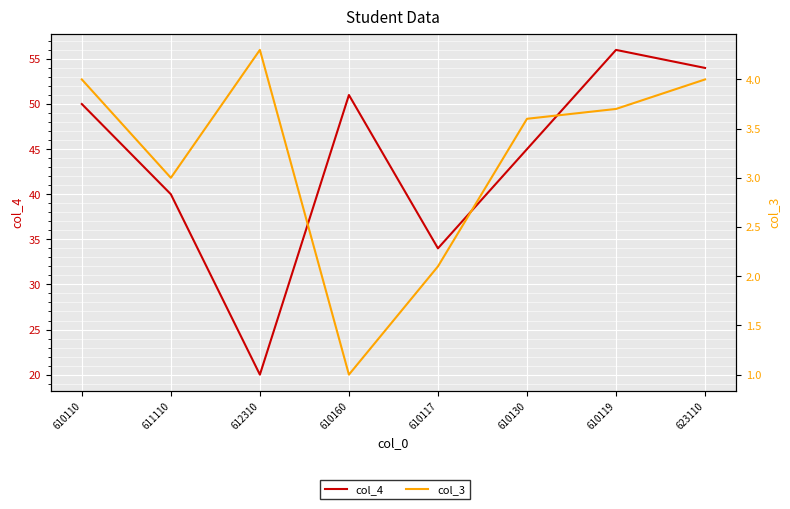

What is the spread (max minus min) of values at 610119?

52.3